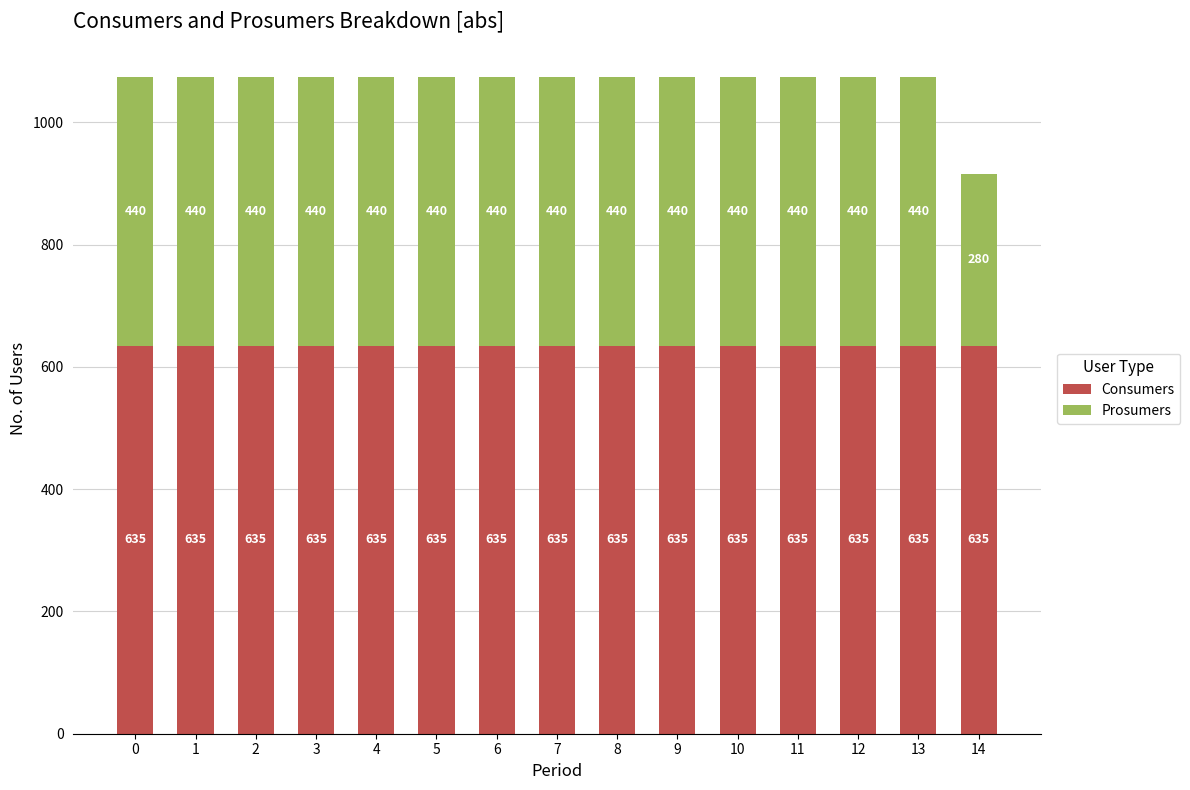

What is the total value across all series at 13?

1075